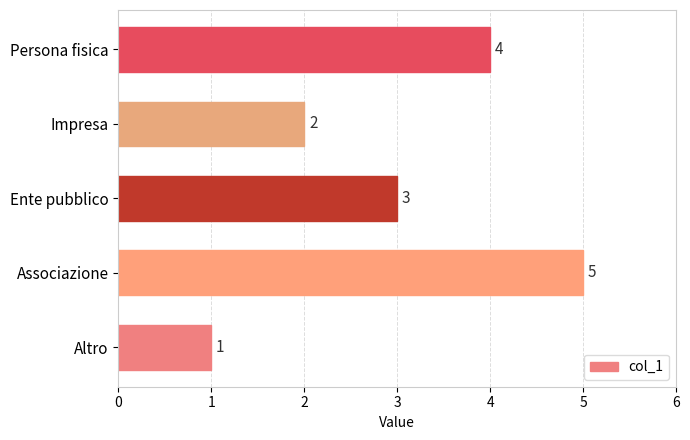

Count the values in the range 2 to 4.

3